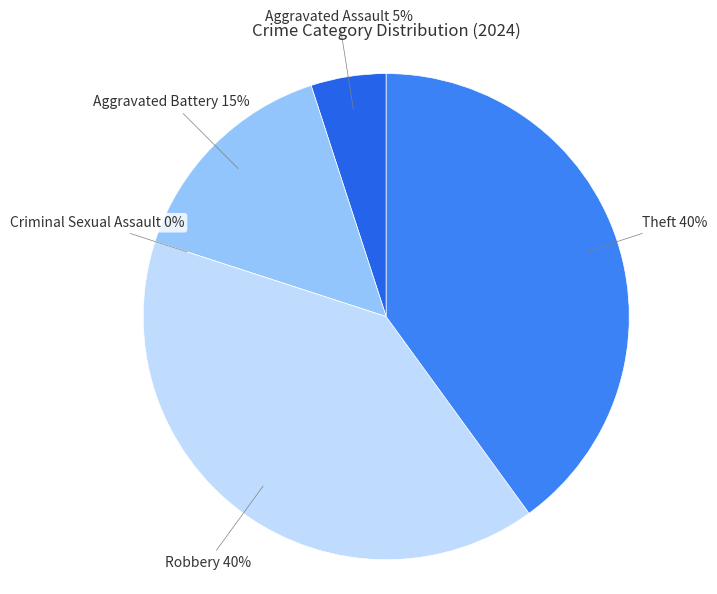

Rank the categories by value from highest to lowest.

Robbery, Theft, Aggravated Battery, Aggravated Assault, Criminal Sexual Assault